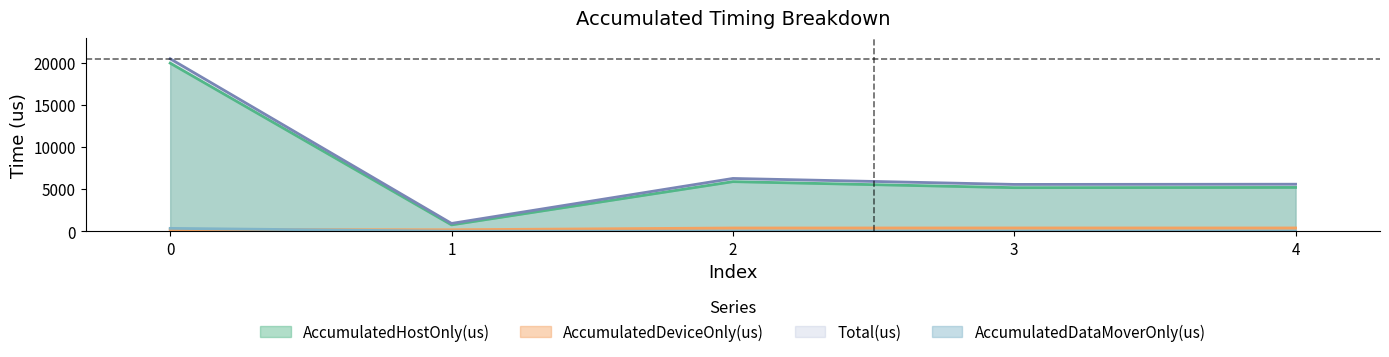

True or false: Total(us) and AccumulatedHostOnly(us) intersect in this chart.

False